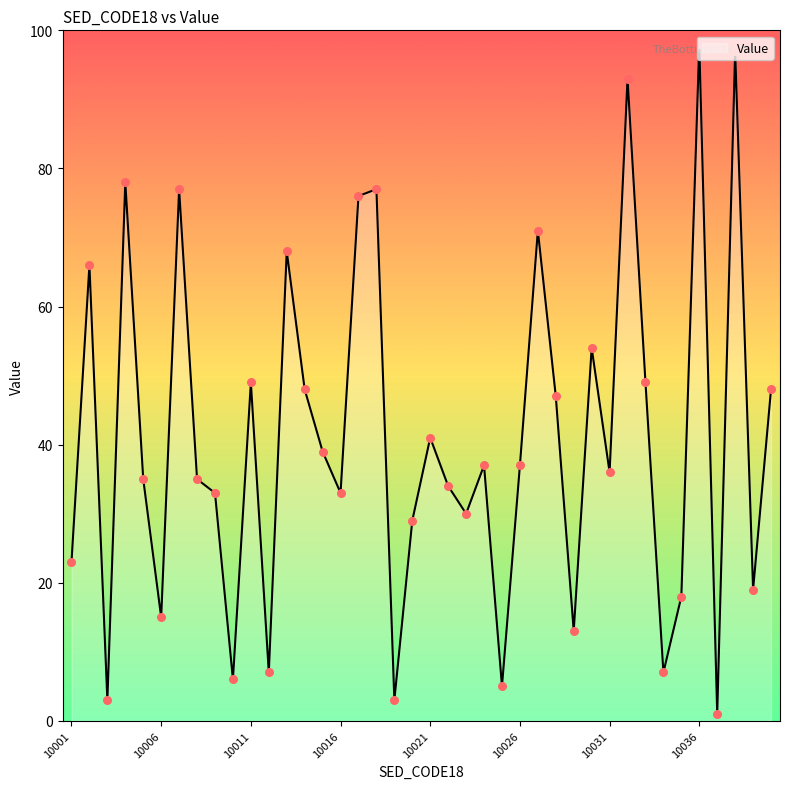

What is the difference between the maximum and minimum values?

97